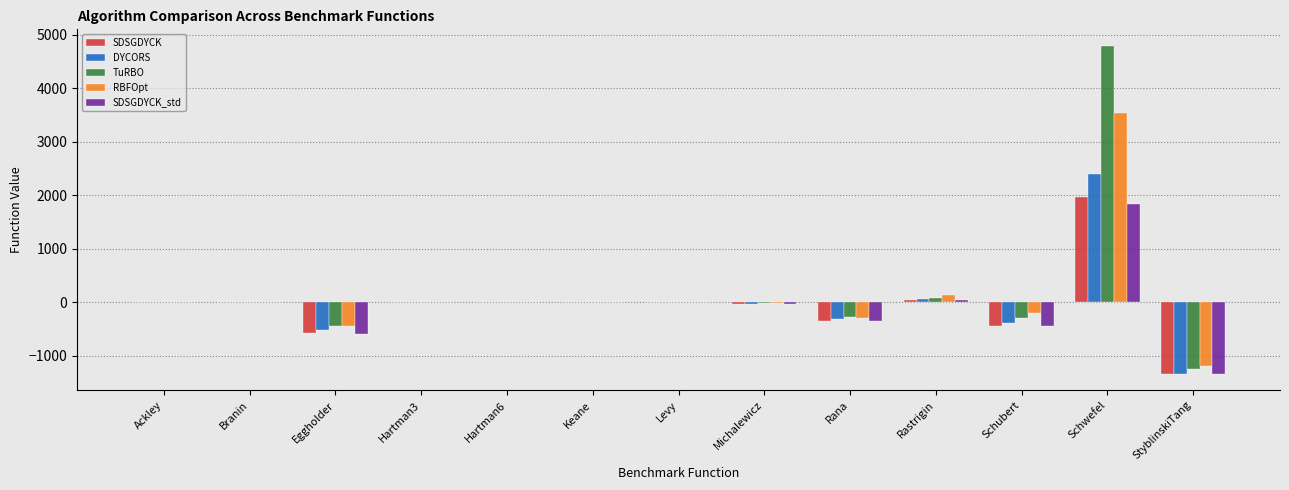

Between Rastrigin and Schubert, which series saw the biggest shift?

SDSGDYCK